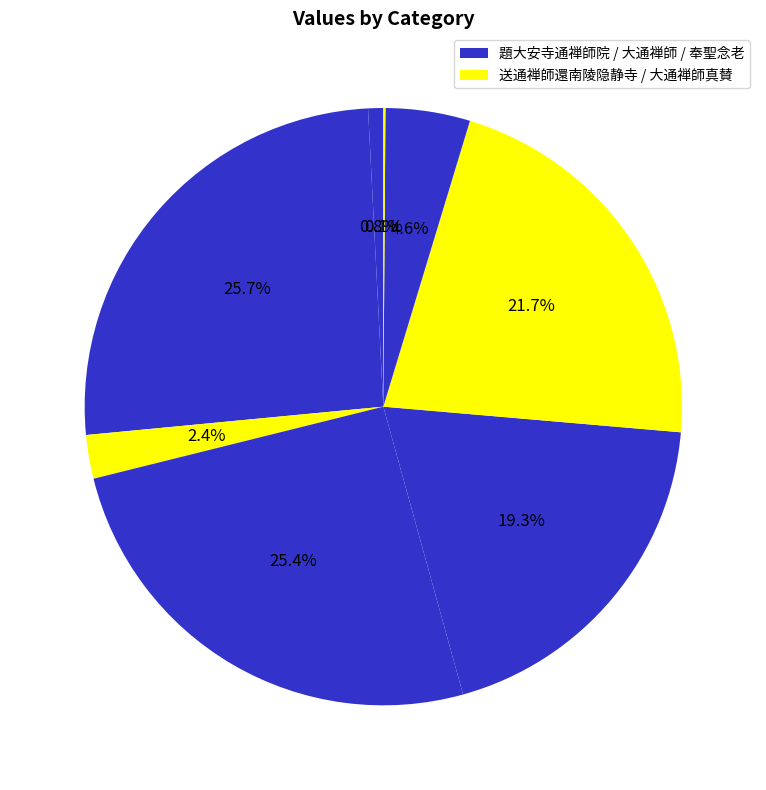

How many segments does this pie chart have?

8